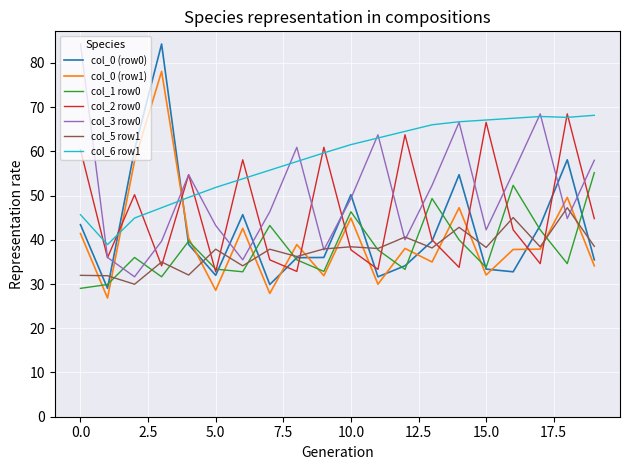

At how many categories does at least one series exceed 40?

19